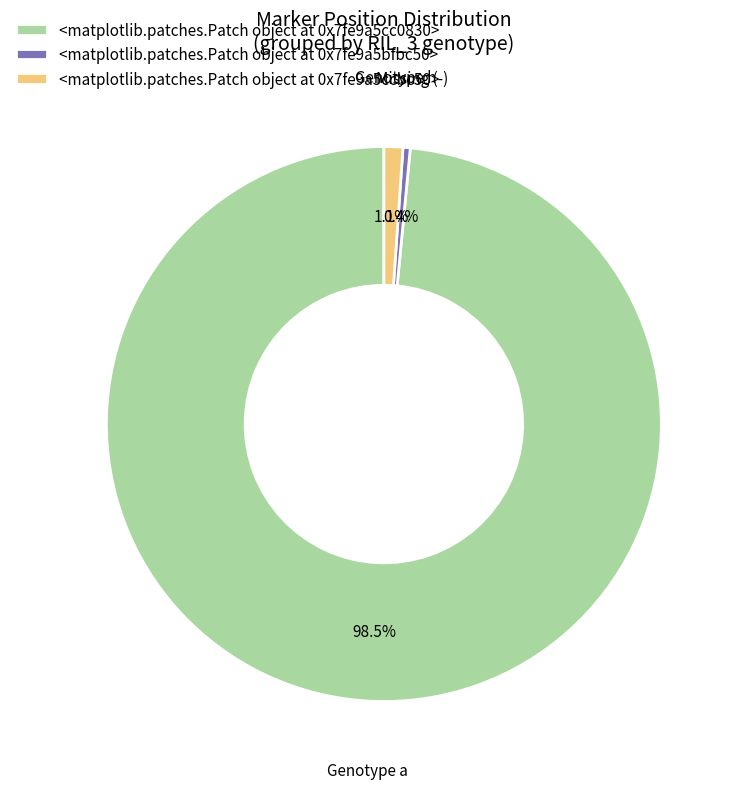

How many slices are in this pie chart?

3